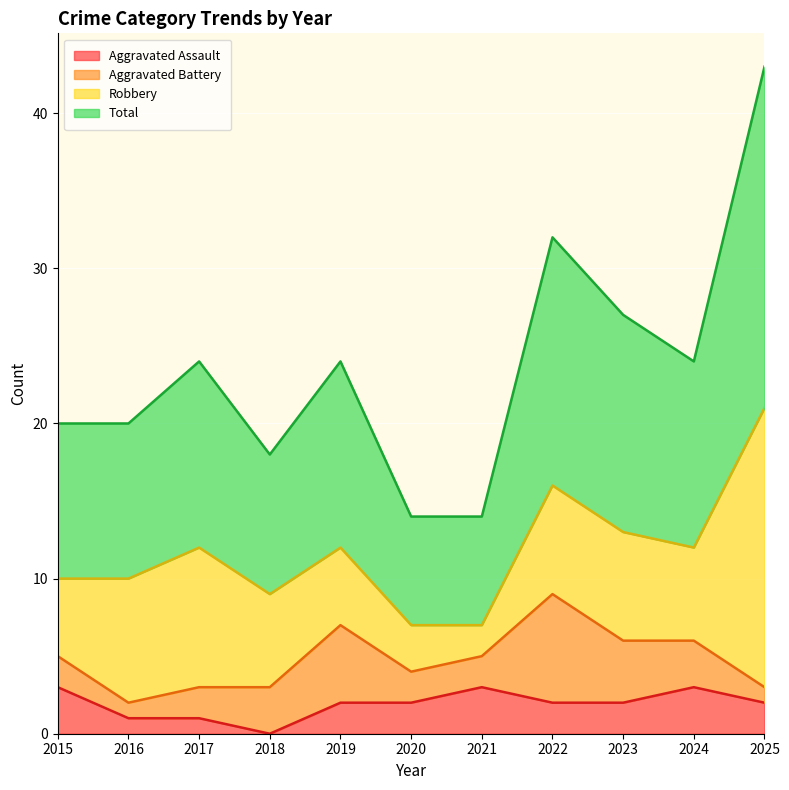

True or false: Aggravated Assault has a value of 2 at 2022.

True